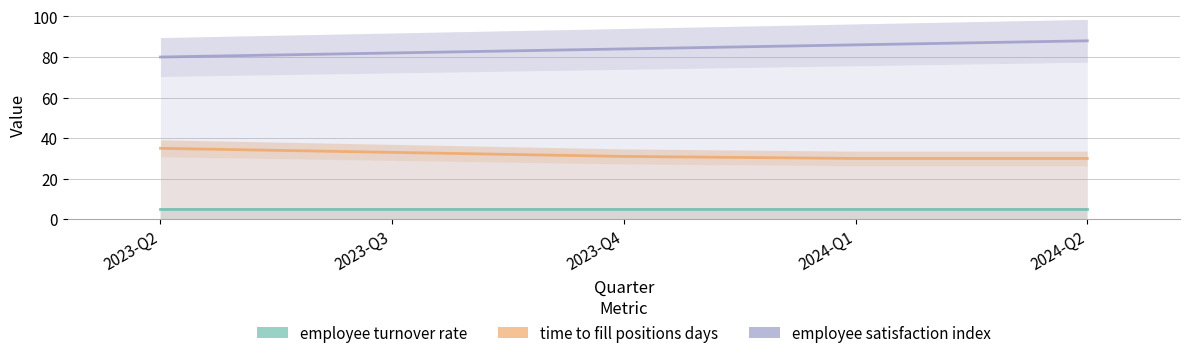

Is it true that employee turnover rate equals 7 at 2023-Q3?

False